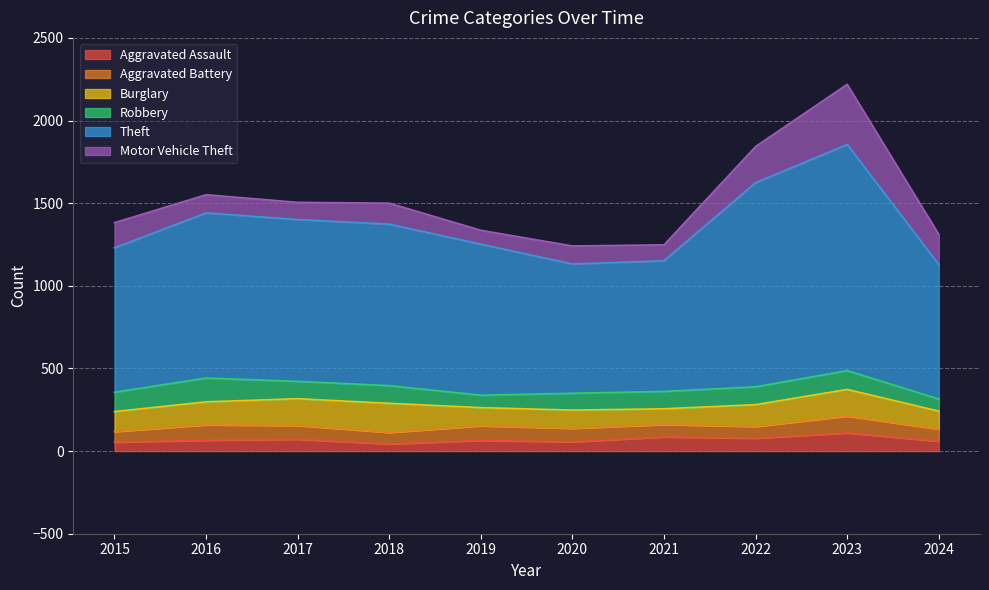

What is the lowest value of the Motor Vehicle Theft series?

84